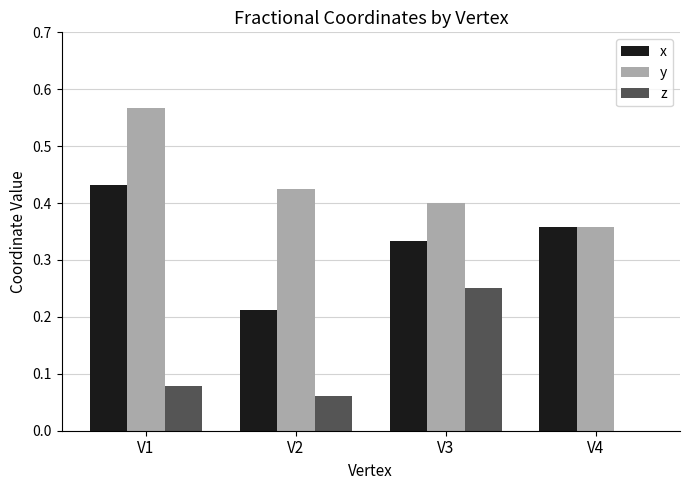

The value of y at V4 is 0.4. True or false?

True